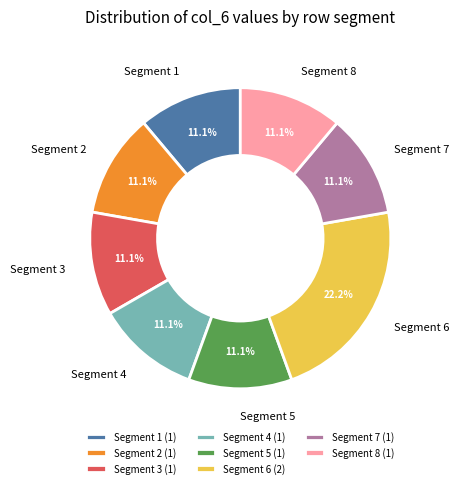

Is there a majority slice in this chart?

No